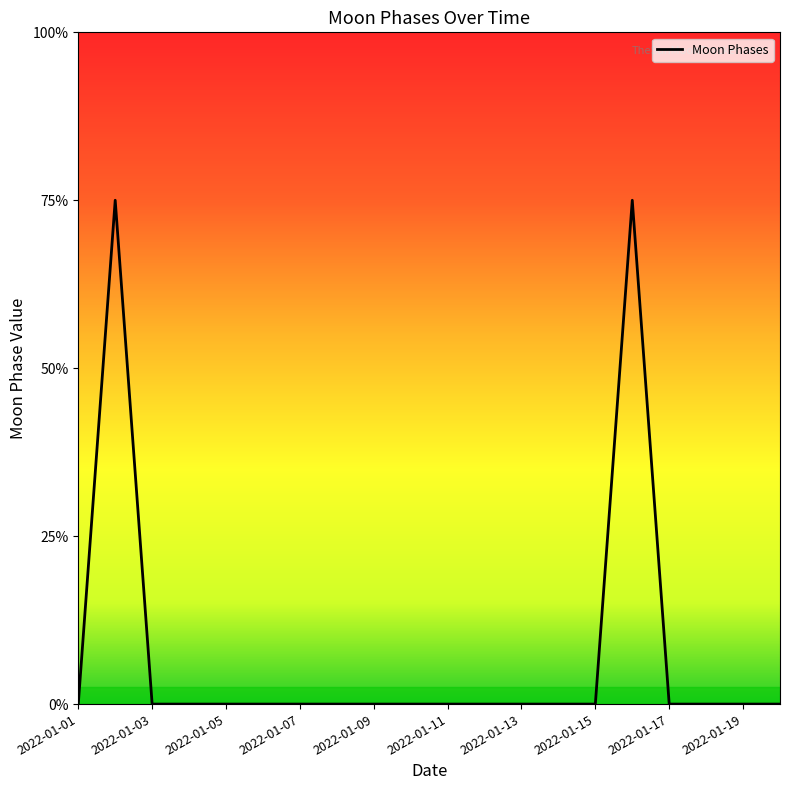

Does the chart have visible grid lines?

No